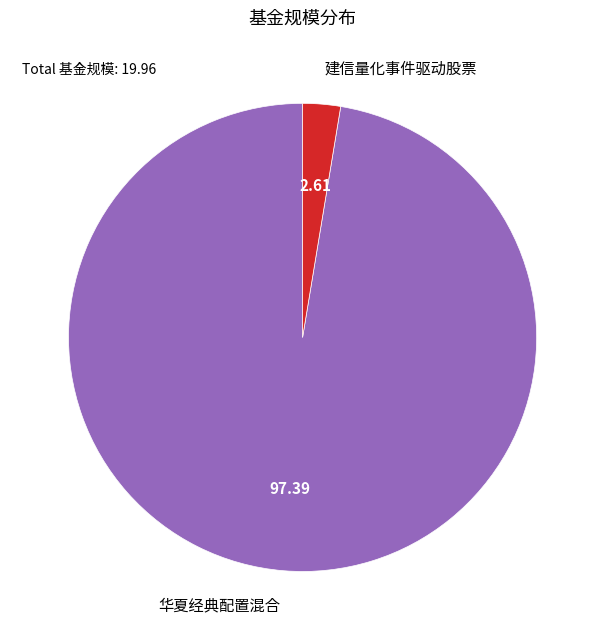

Which slice is the smallest?

建信量化事件驱动股票